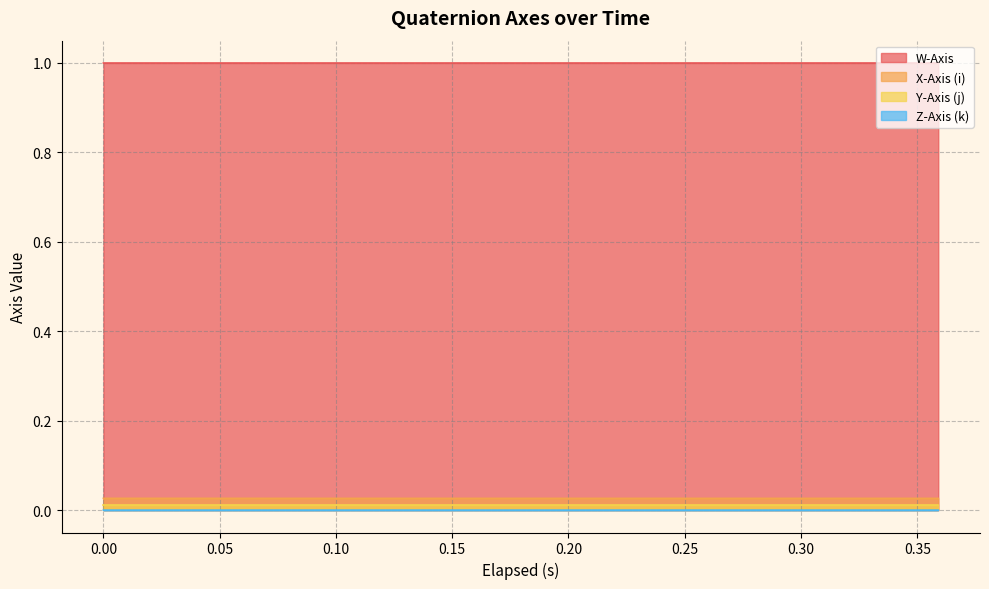

What is the lowest value of the W-Axis series?

1.0